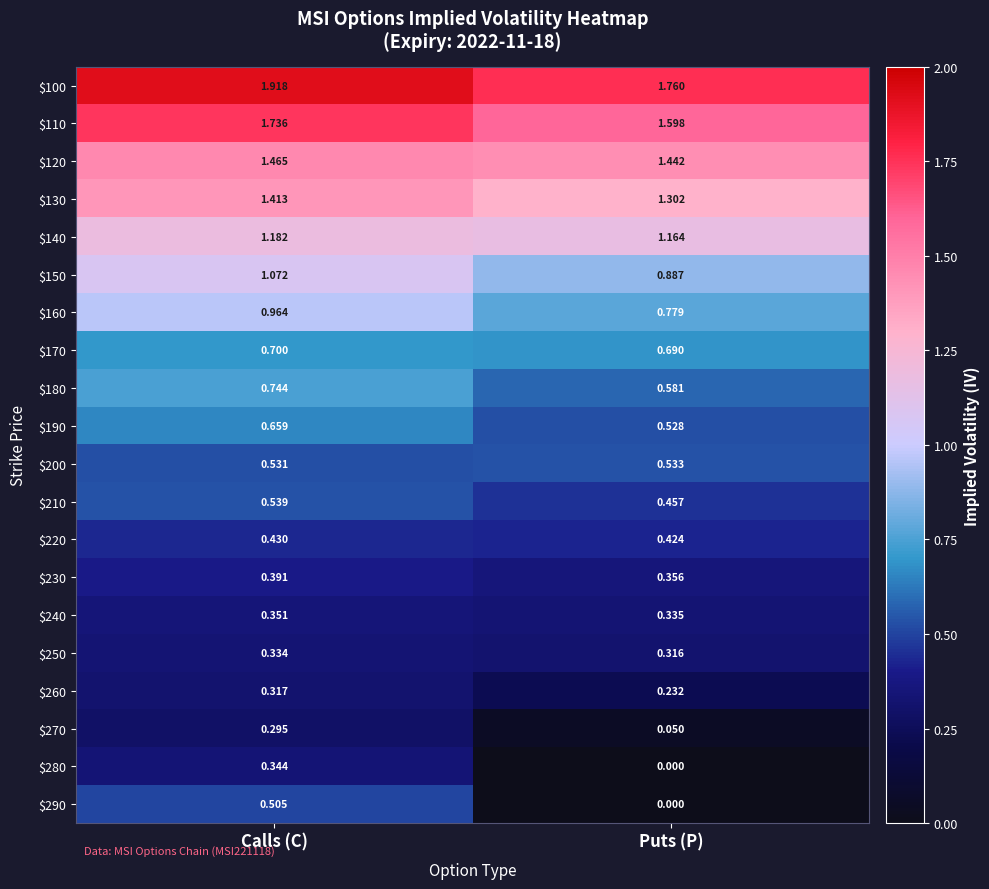

Which category has the lowest value across all series?

Puts (P)